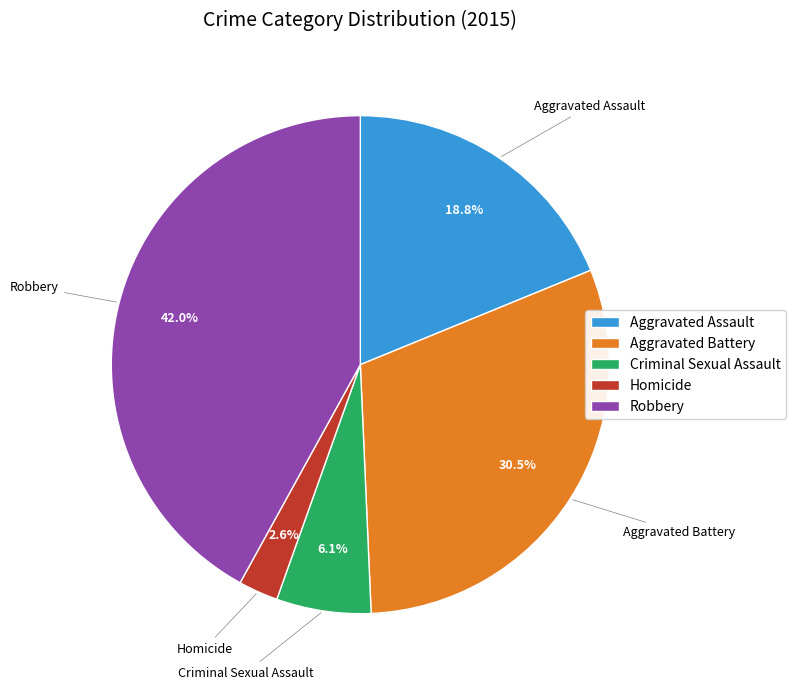

Rank the categories by value from highest to lowest.

Robbery, Aggravated Battery, Aggravated Assault, Criminal Sexual Assault, Homicide